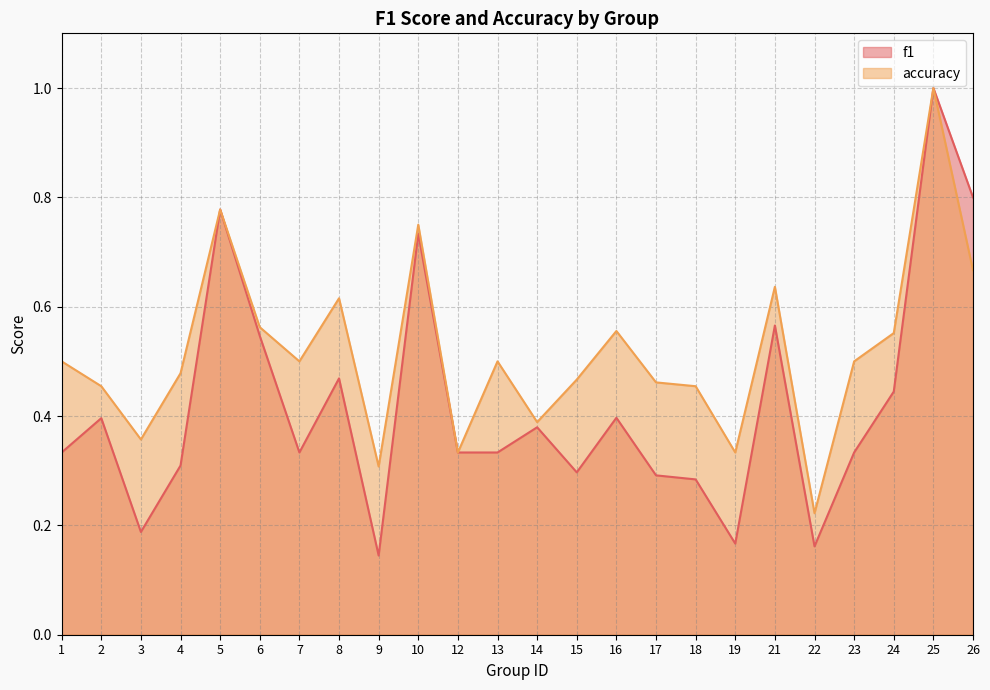

The f1 series shows 0.6 at 21. True or false?

True